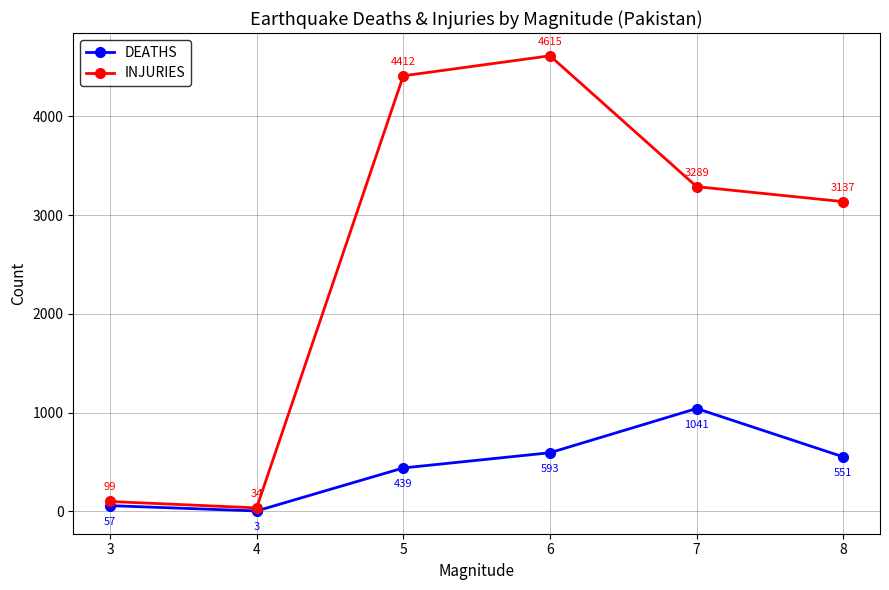

Where is the first local maximum for DEATHS?

7